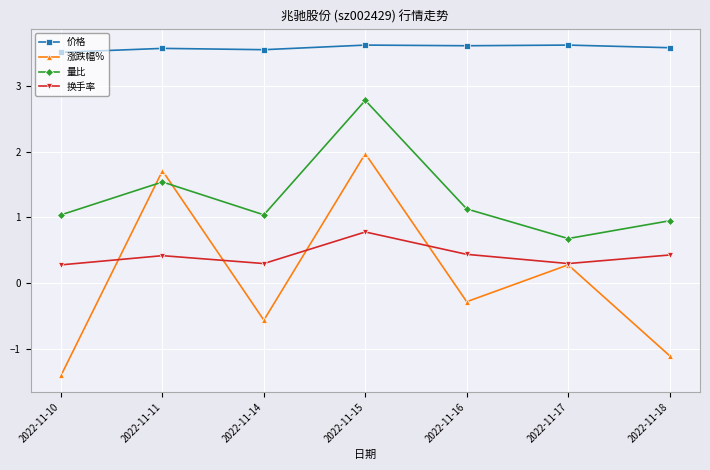

Rank the series at 2022-11-18 from lowest to highest value.

涨跌幅%, 换手率, 量比, 价格